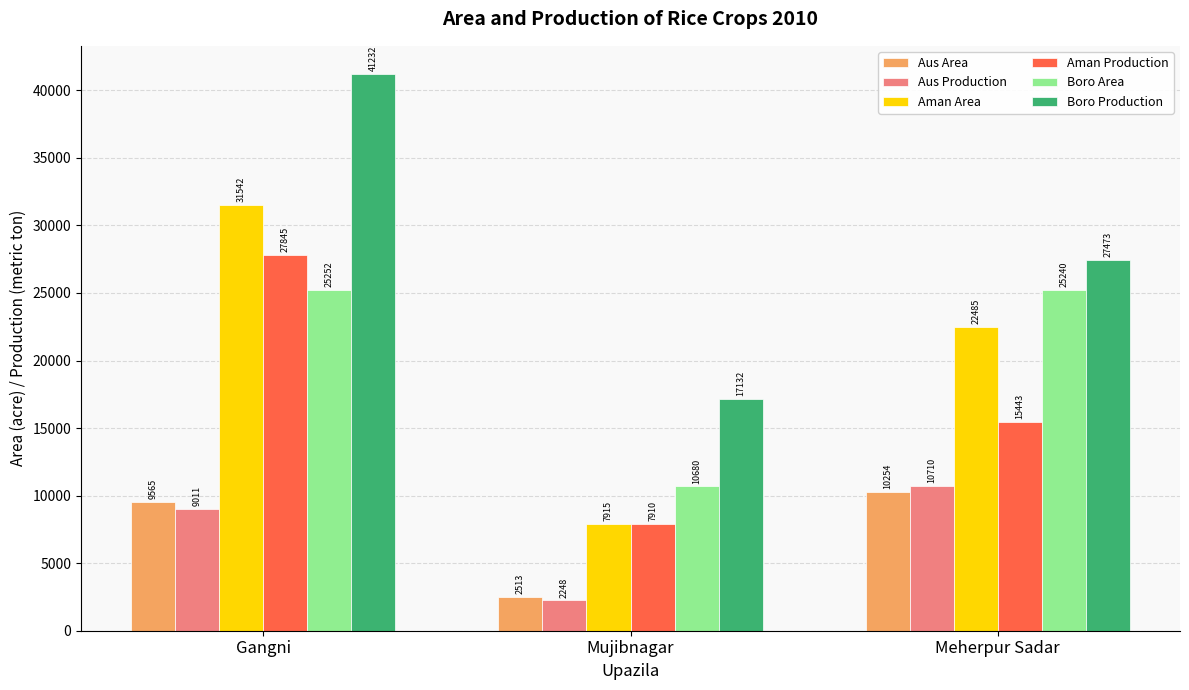

What are all the series names shown in the legend?

Aus Area, Aus Production, Aman Area, Aman Production, Boro Area, Boro Production